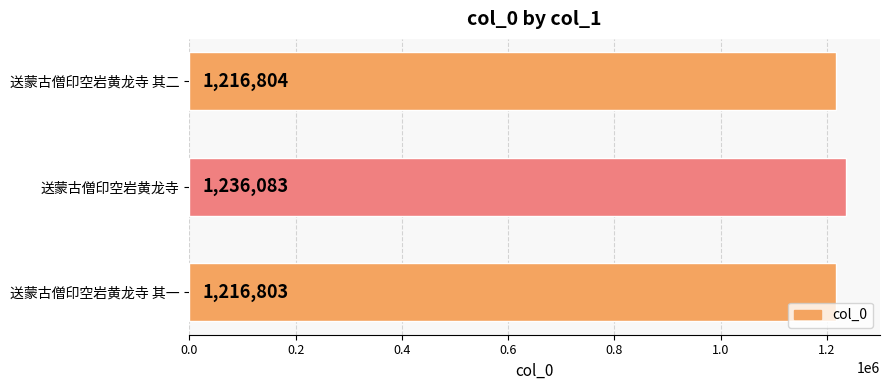

List the labels in order of value, smallest first.

送蒙古僧印空岩黄龙寺 其一, 送蒙古僧印空岩黄龙寺 其二, 送蒙古僧印空岩黄龙寺